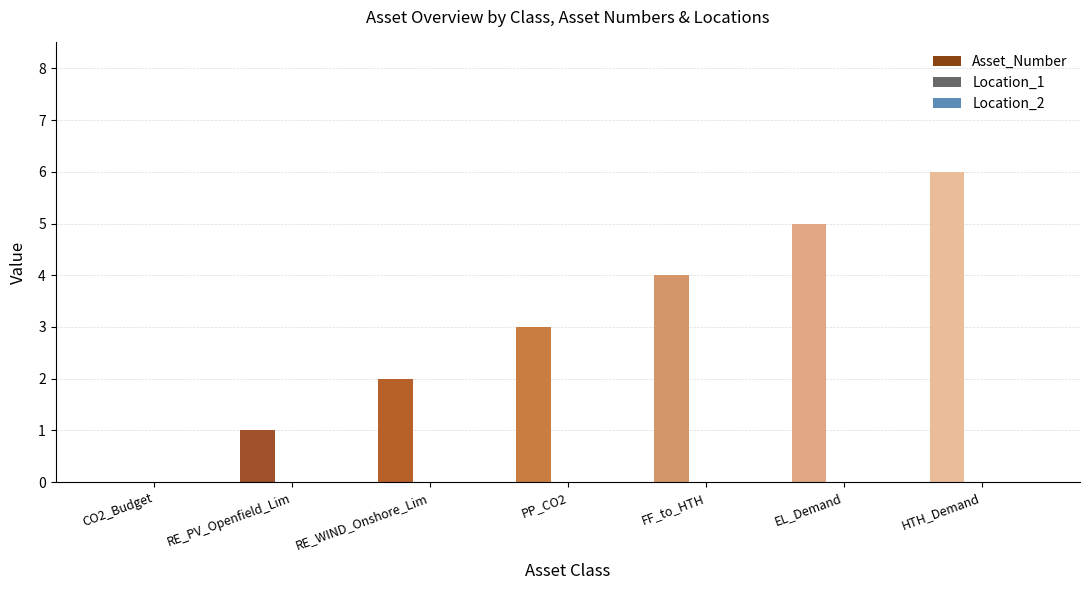

Is it true that the value at RE_WIND_Onshore_Lim is 3?

False